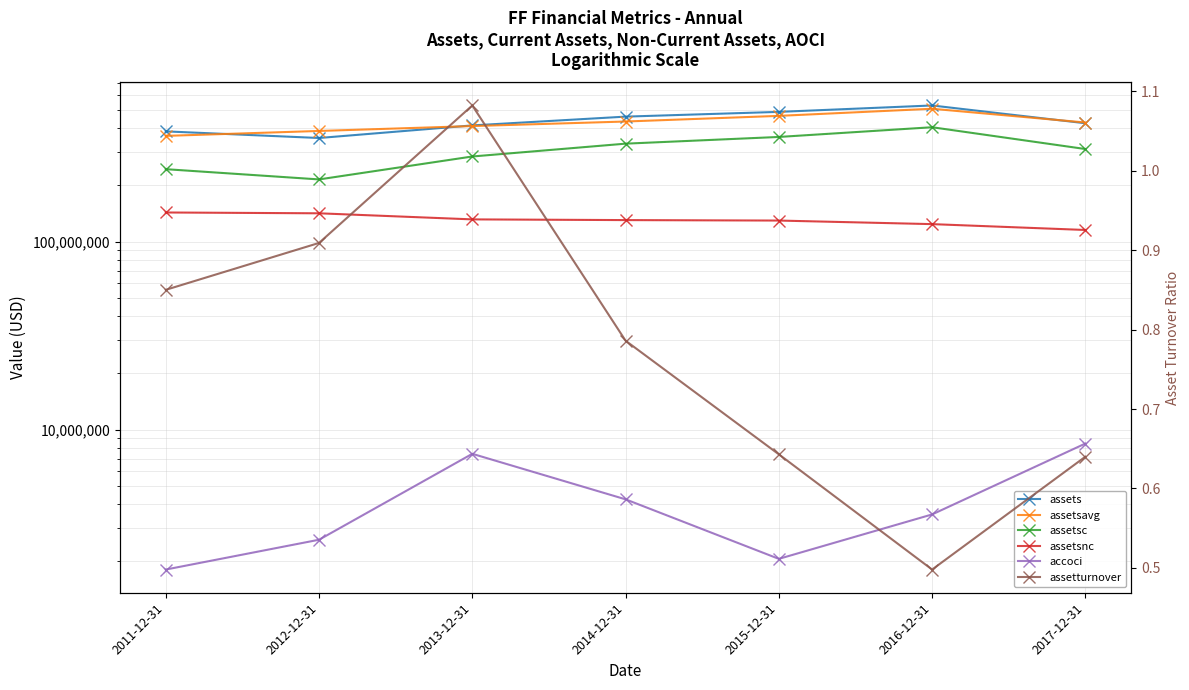

Which category has the lowest value across all series?

2016-12-31